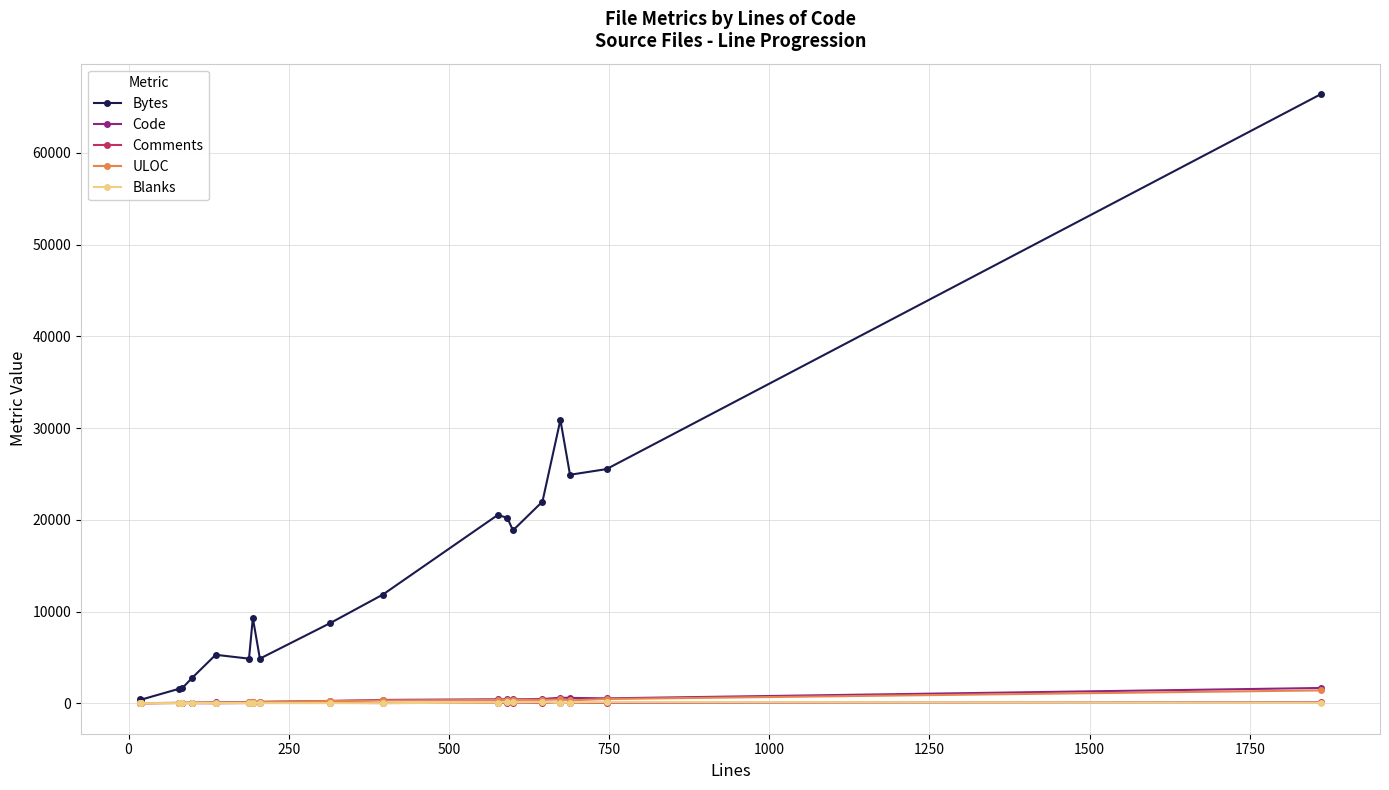

What are all the series names shown in the legend?

Bytes, Code, Comments, ULOC, Blanks